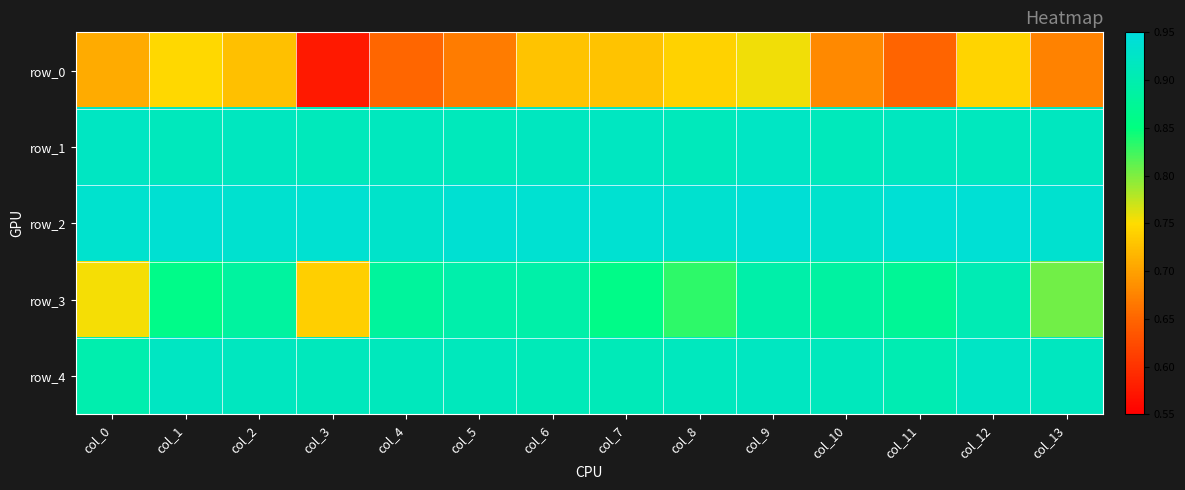

Which series changed the most between col_7 and col_11?

row_0